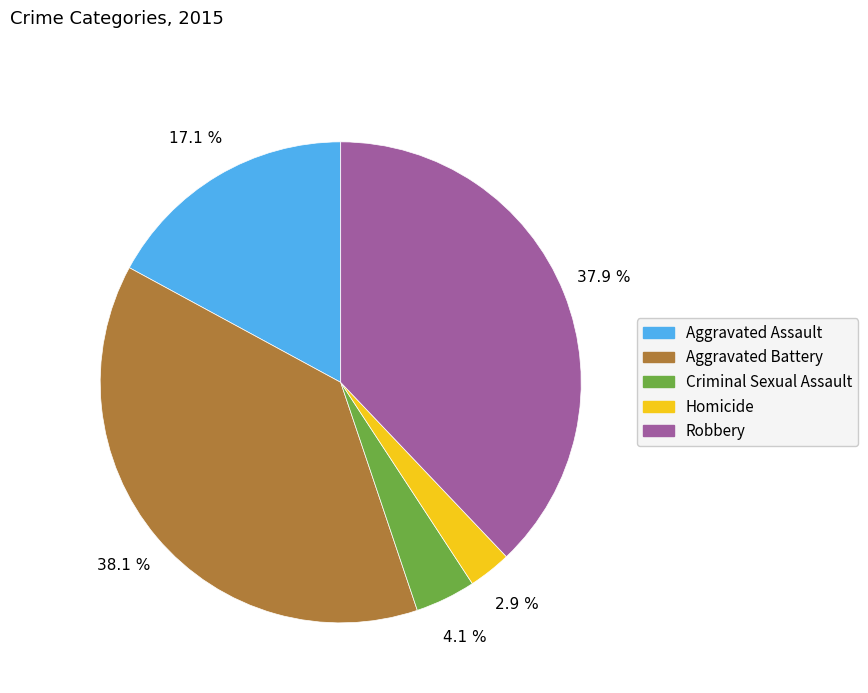

Is there any slice that represents more than half of the pie?

No